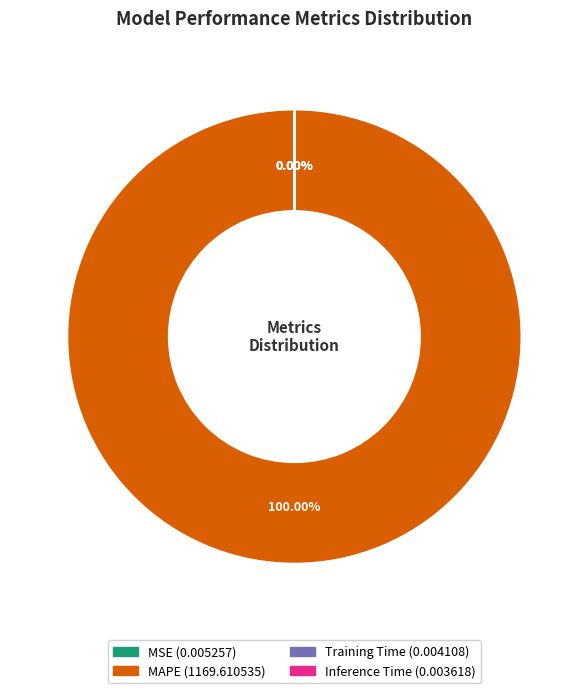

The Training Time slice represents 1% of the pie. True or false?

False